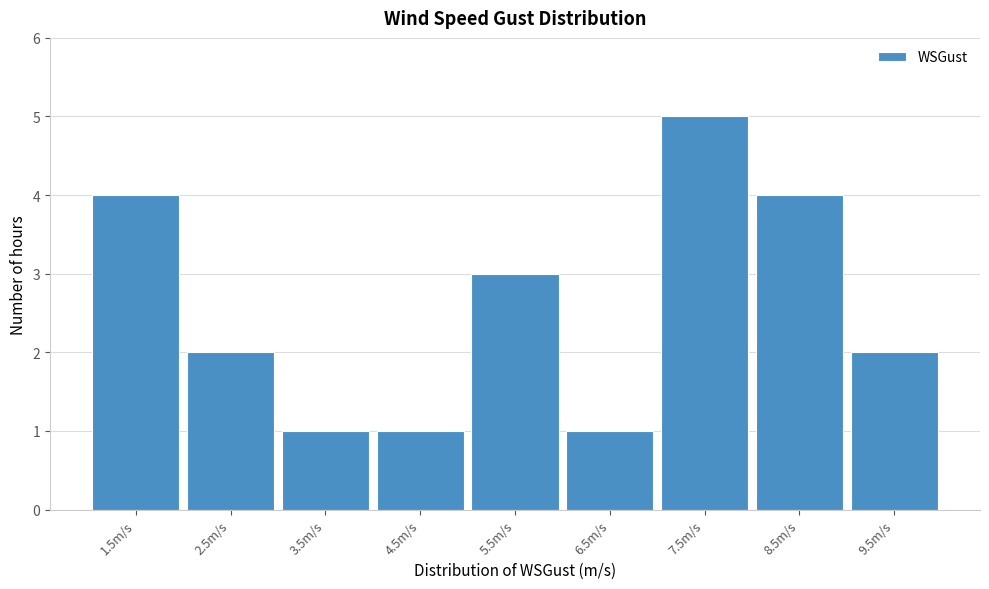

Reading left to right, transcribe all the data shown in this chart.

4	2	1	1	3	1	5	4	2